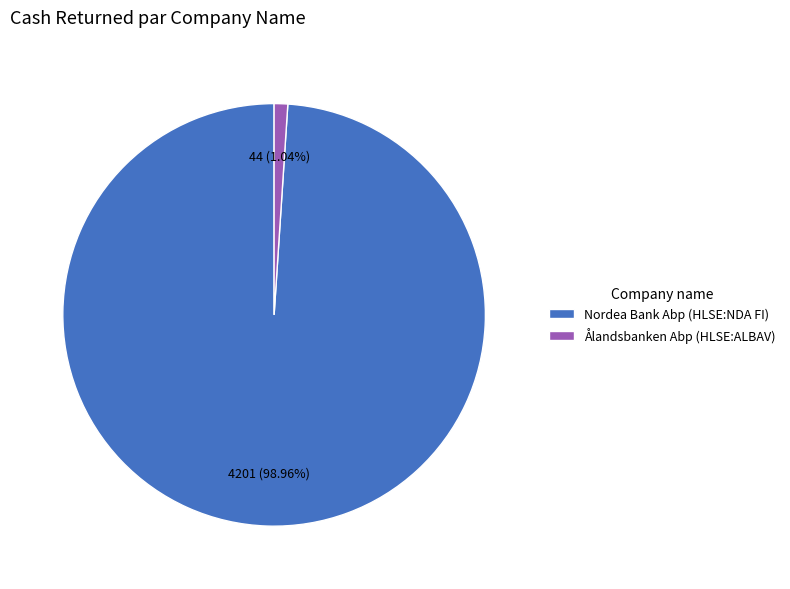

Rank the categories by value from lowest to highest.

Ålandsbanken Abp (HLSE:ALBAV), Nordea Bank Abp (HLSE:NDA FI)